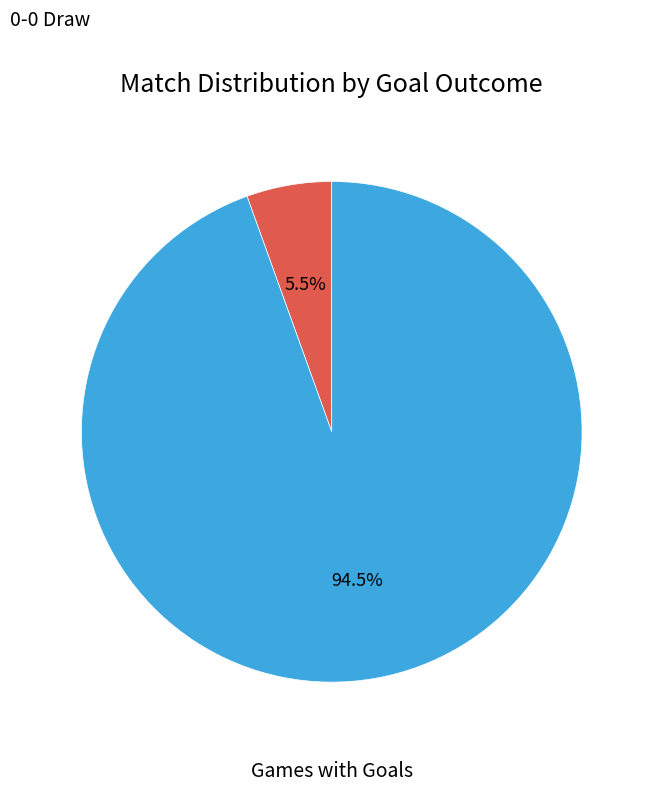

What percentage do Games with Goals and 0-0 Draw together represent?

100.0%